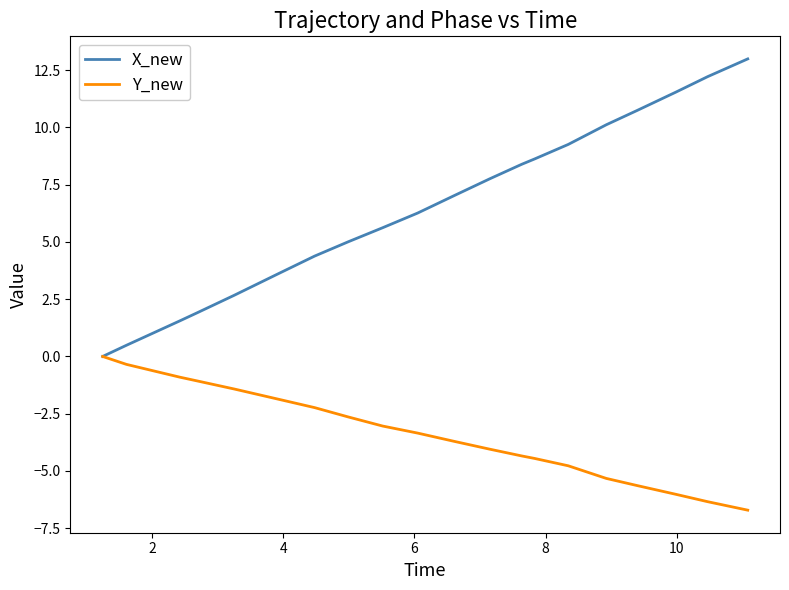

Reading left to right, extract all data points from this chart.

X_new: 0.0	0.5	1.6	1.9	2.7	3.6	4.4	5.0	5.6	6.3	7.0	7.8	8.4	8.6	9.3	10.1	10.7	11.5	12.2	13.0
Y_new: 0.0	-0.3	-0.9	-1.1	-1.4	-1.9	-2.2	-2.6	-3.0	-3.3	-3.7	-4.0	-4.3	-4.5	-4.8	-5.3	-5.6	-6.0	-6.3	-6.7